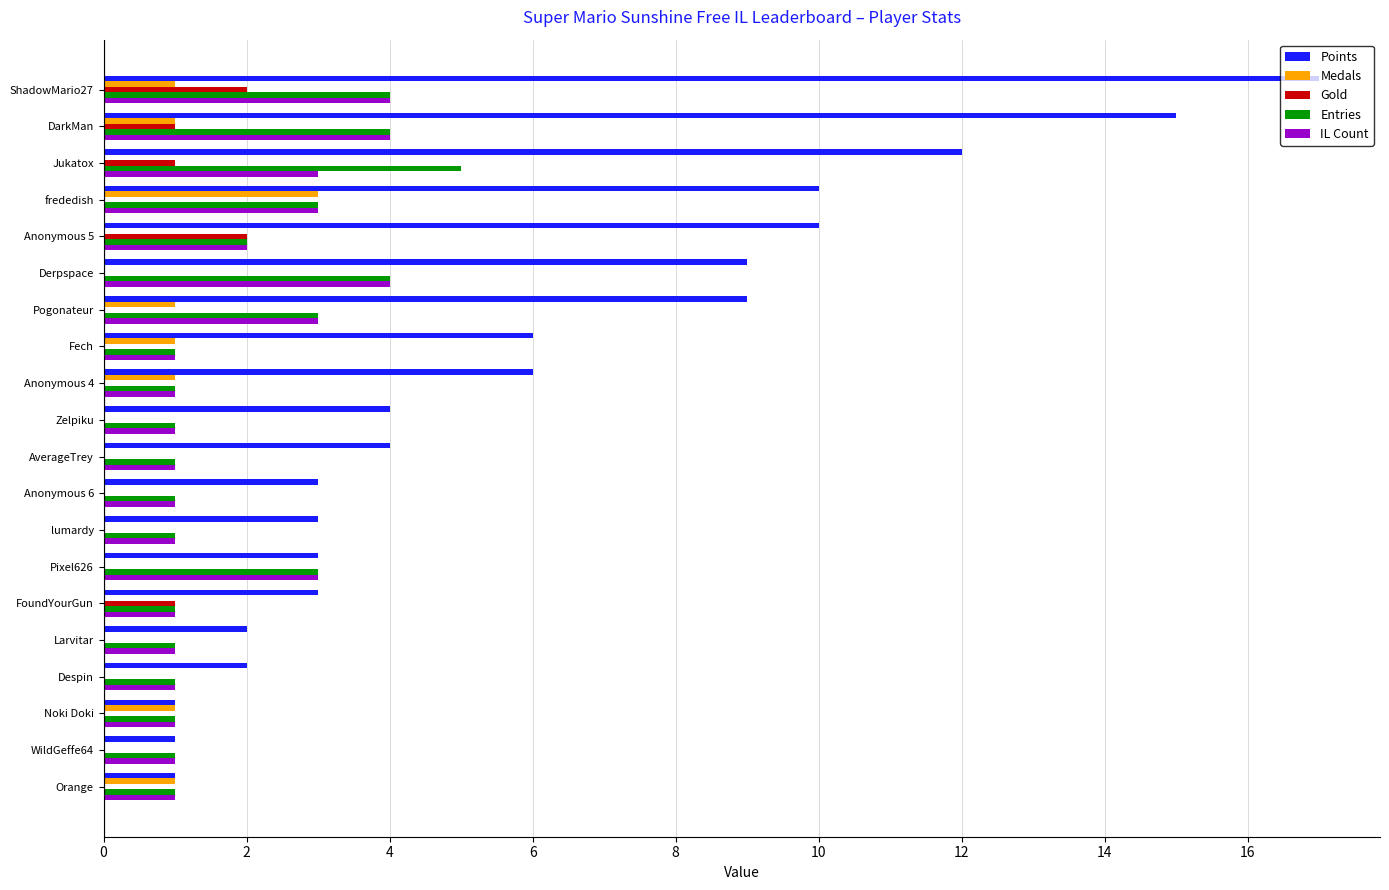

True or false: Entries has a value of 2 at frededish.

False